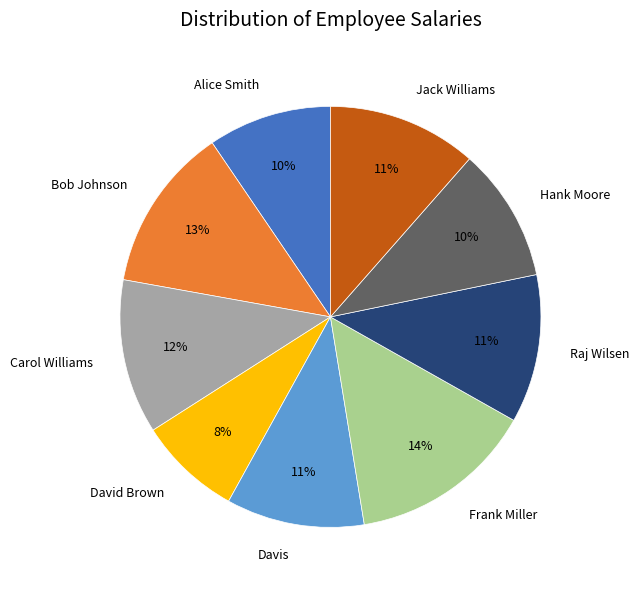

Which has a higher value, Bob Johnson or Hank Moore?

Bob Johnson